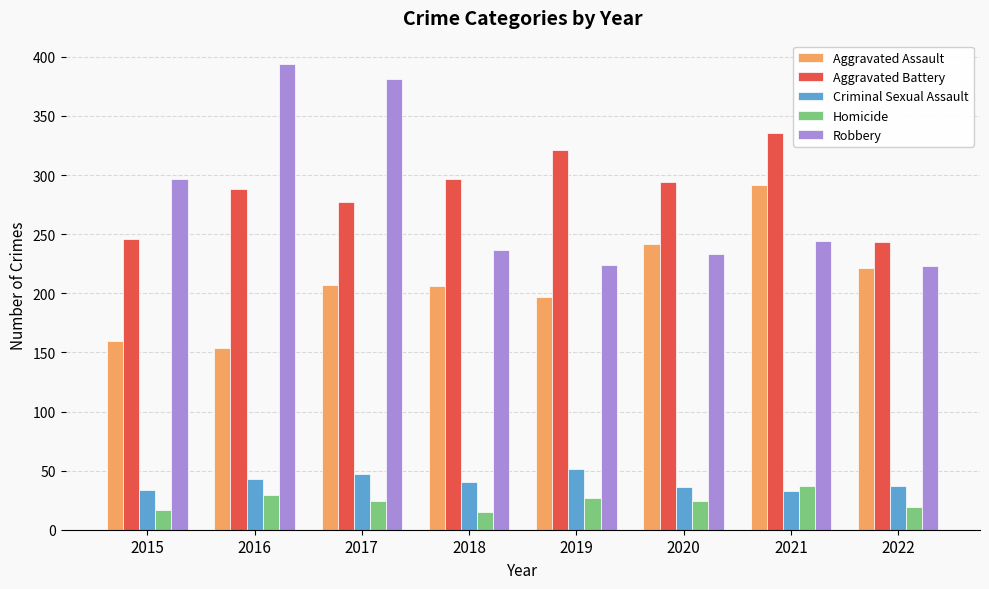

Between 2017 and 2020, which series saw the biggest shift?

Robbery